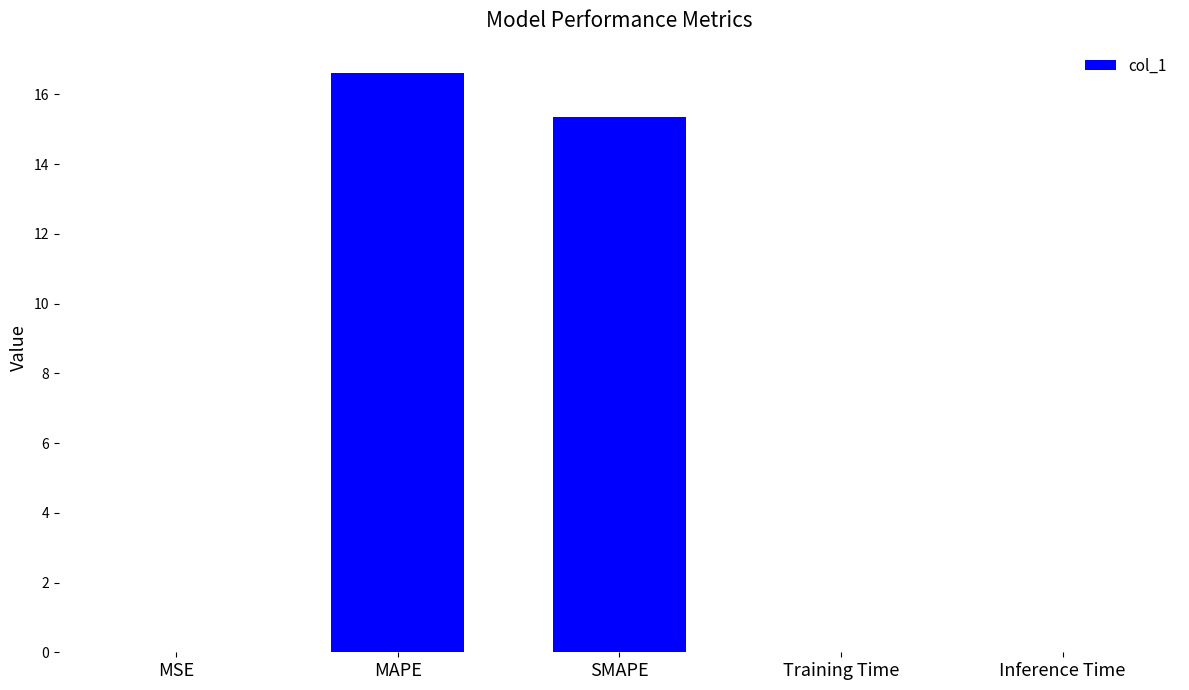

True or false: the data shows 27.9 at MAPE.

False